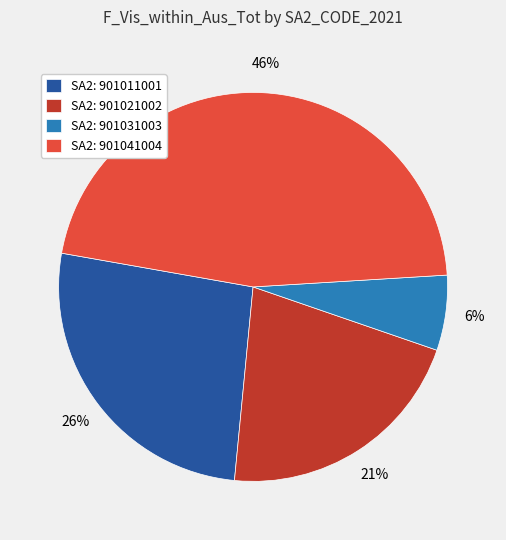

The SA2: 901031003 slice represents 6% of the pie. True or false?

True